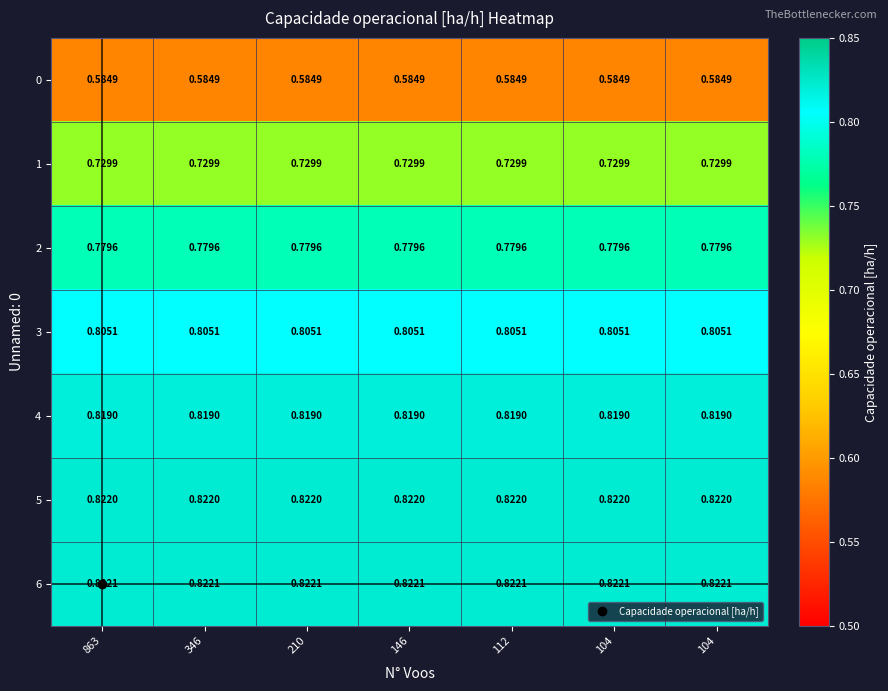

Reading left to right, list all the values displayed in this chart.

0: 863=0.6	346=0.6	210=0.6	146=0.6	112=0.6	104=0.6	104=0.6
1: 863=0.7	346=0.7	210=0.7	146=0.7	112=0.7	104=0.7	104=0.7
2: 863=0.8	346=0.8	210=0.8	146=0.8	112=0.8	104=0.8	104=0.8
3: 863=0.8	346=0.8	210=0.8	146=0.8	112=0.8	104=0.8	104=0.8
4: 863=0.8	346=0.8	210=0.8	146=0.8	112=0.8	104=0.8	104=0.8
5: 863=0.8	346=0.8	210=0.8	146=0.8	112=0.8	104=0.8	104=0.8
6: 863=0.8	346=0.8	210=0.8	146=0.8	112=0.8	104=0.8	104=0.8